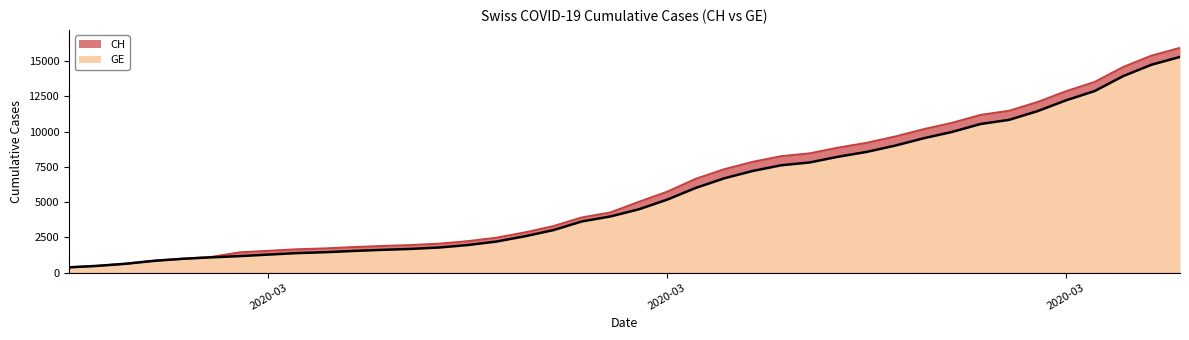

What is the label of the 27th point from the right?

2020-03-09